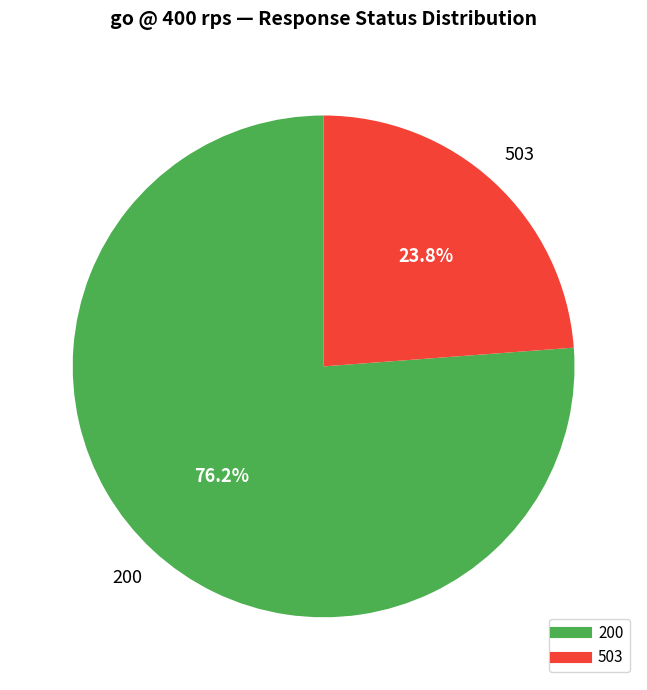

Which has a higher value, 200 or 503?

200